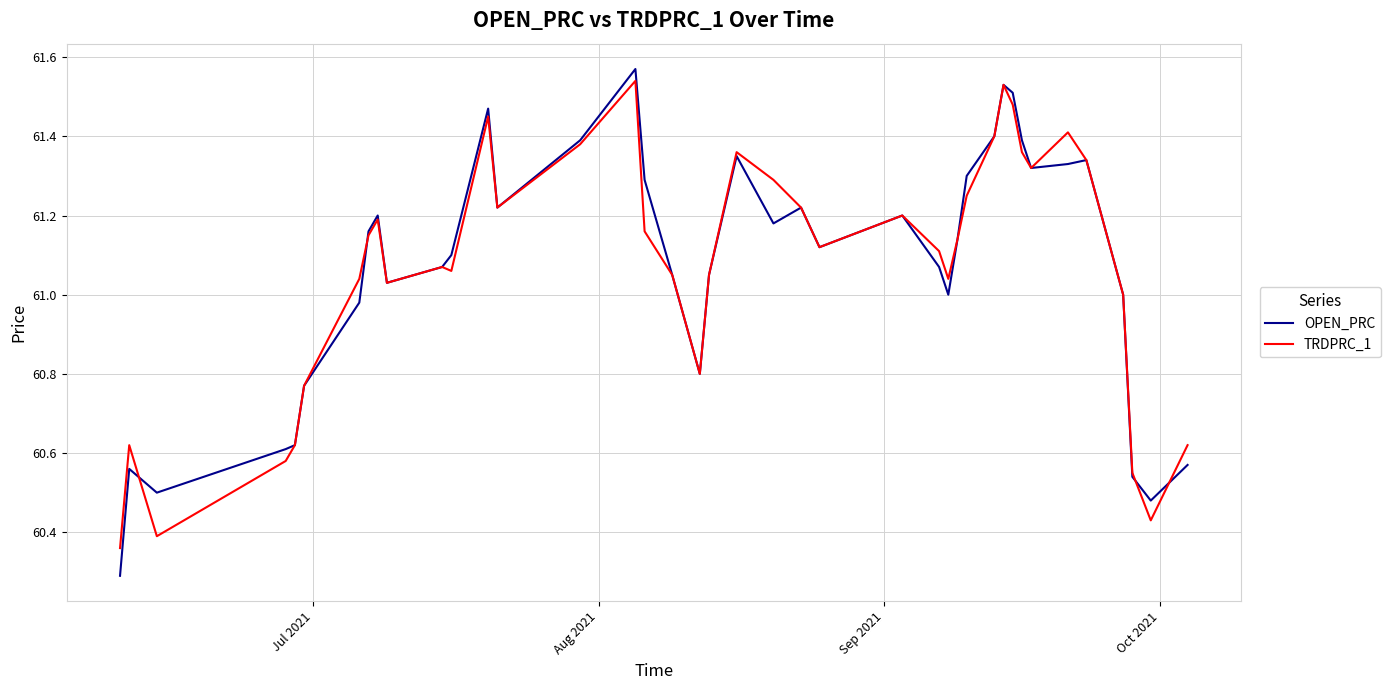

Rank the series by their maximum value, from lowest to highest.

TRDPRC_1, OPEN_PRC